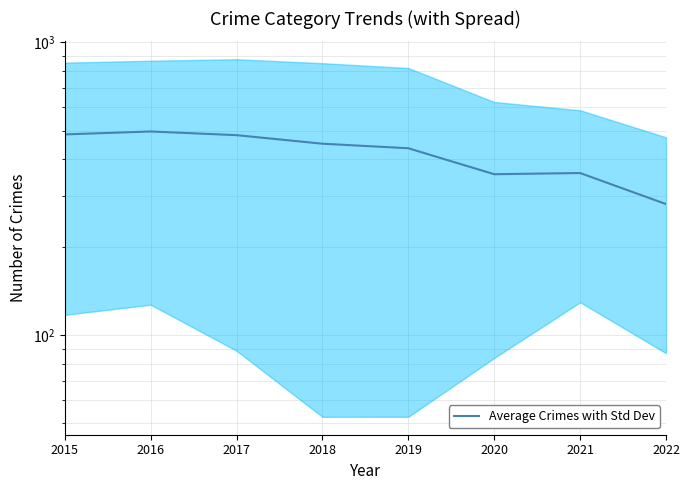

What is the value of the 1st point from the left?

485.0